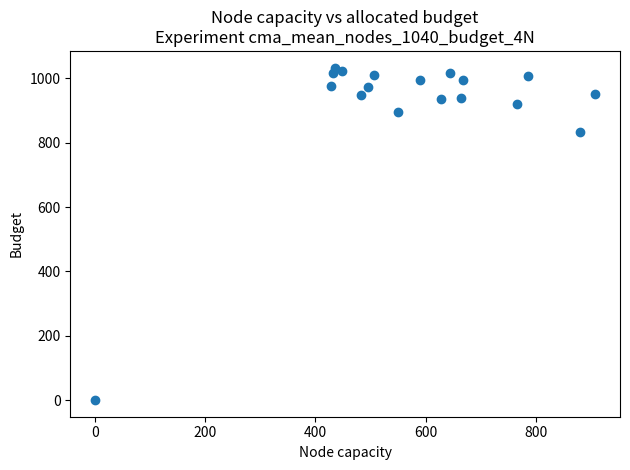

What Y value in the scatter plot is closest to 516?

833.3